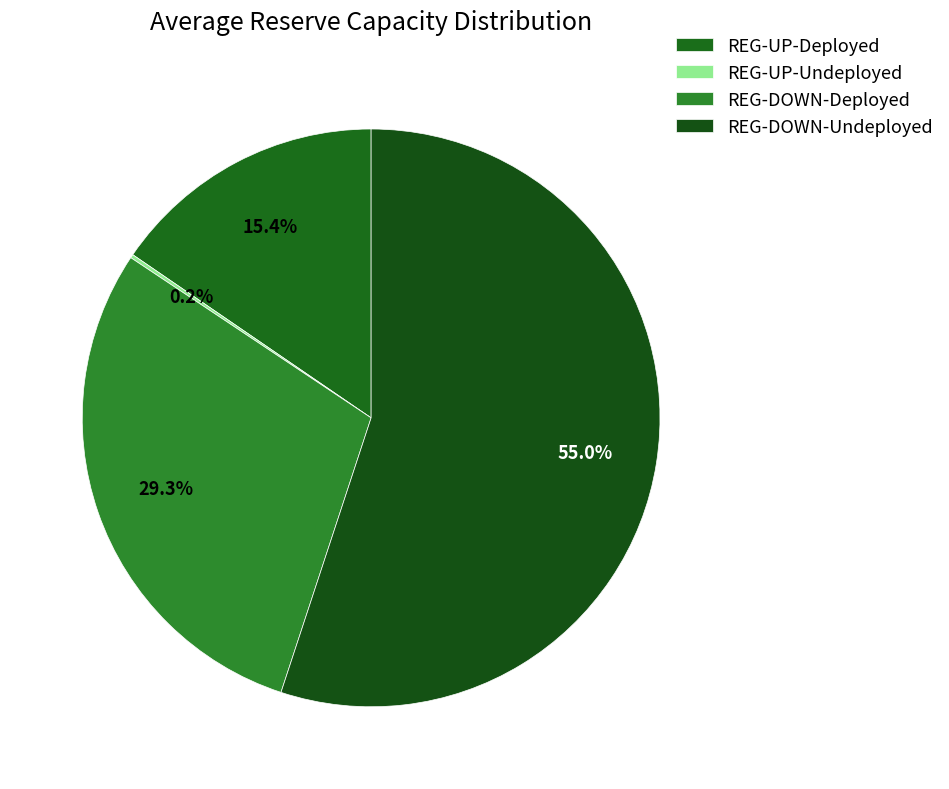

To the nearest percent, what is the difference between the REG-DOWN-Undeployed and REG-UP-Undeployed slice percentages?

55%